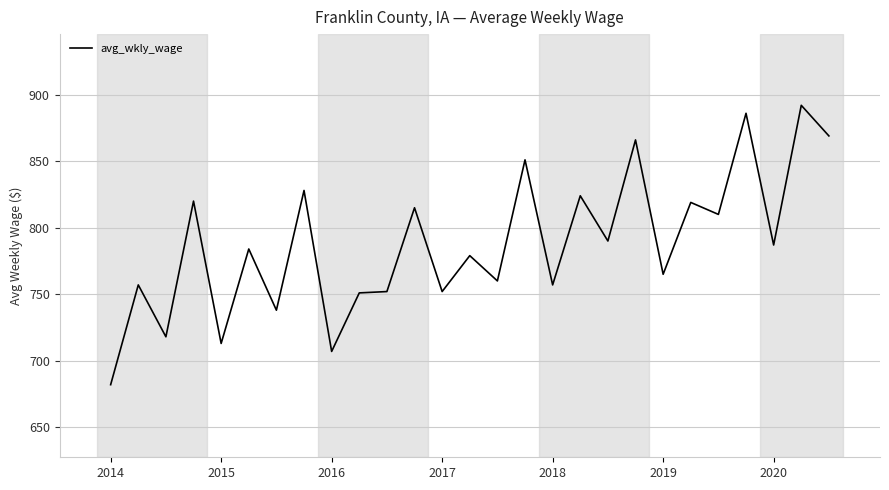

What is the minimum value shown in the chart?

682